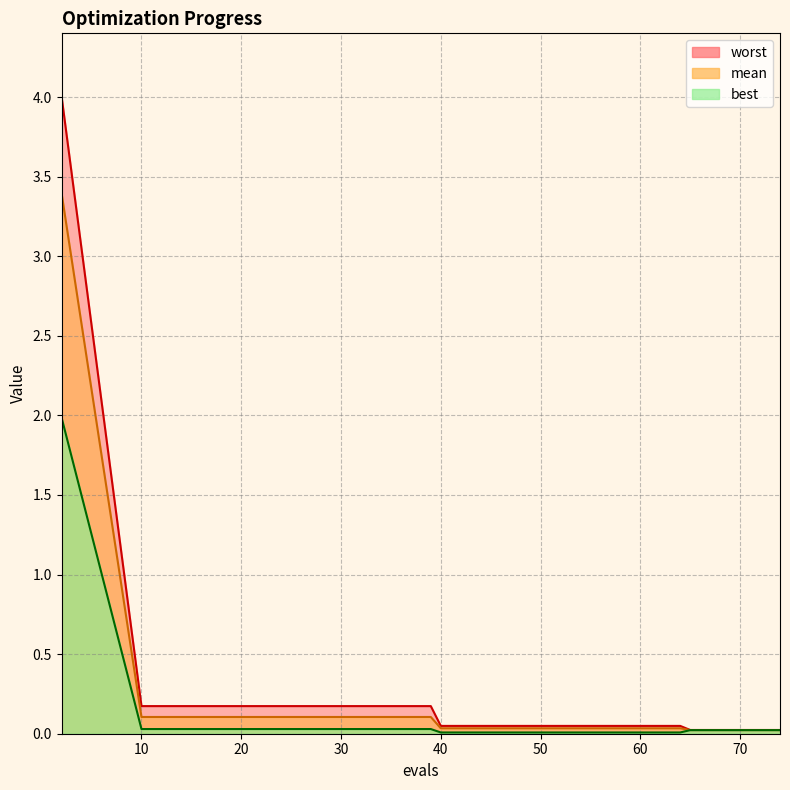

What is the sum of all mean values?

4.0